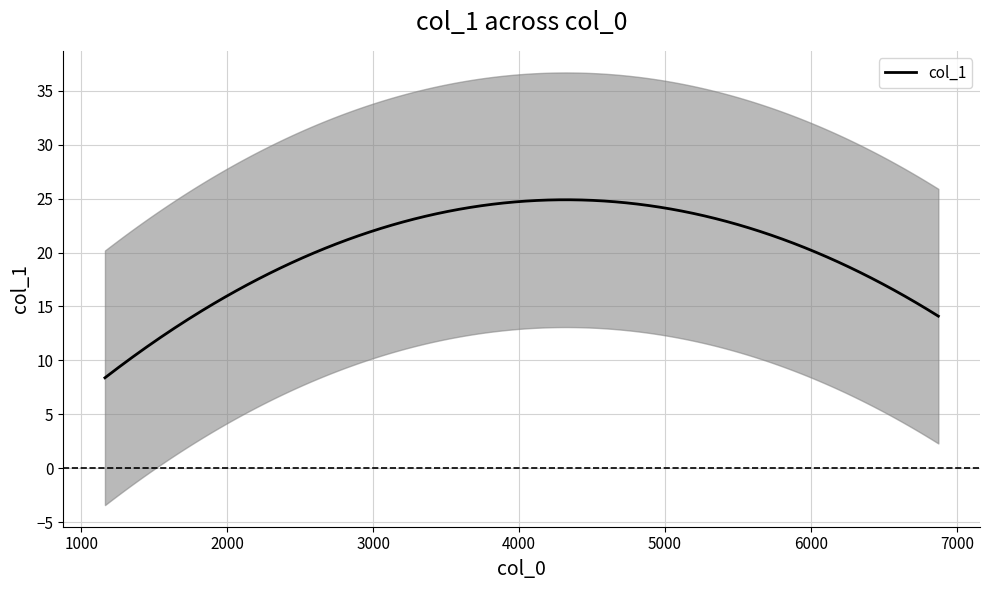

What is the maximum value for col_1?

24.9